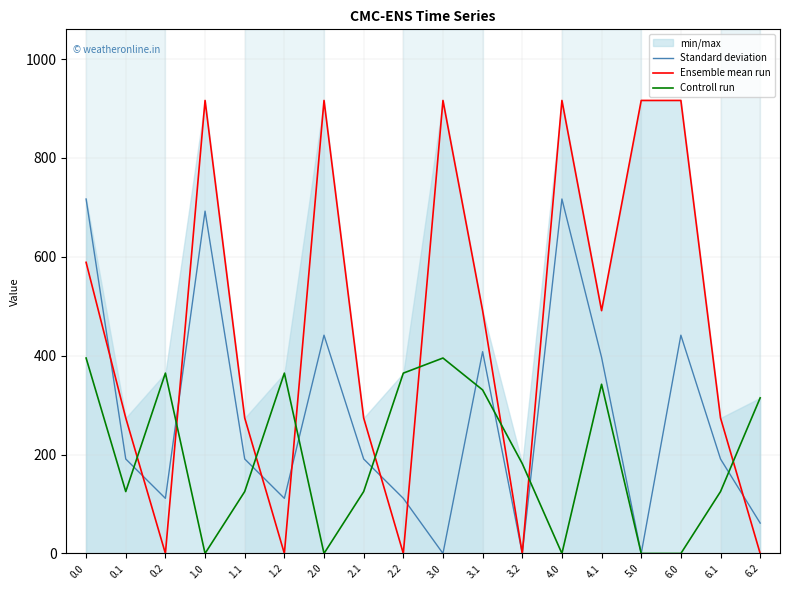

At how many categories does at least one series exceed 229?

17